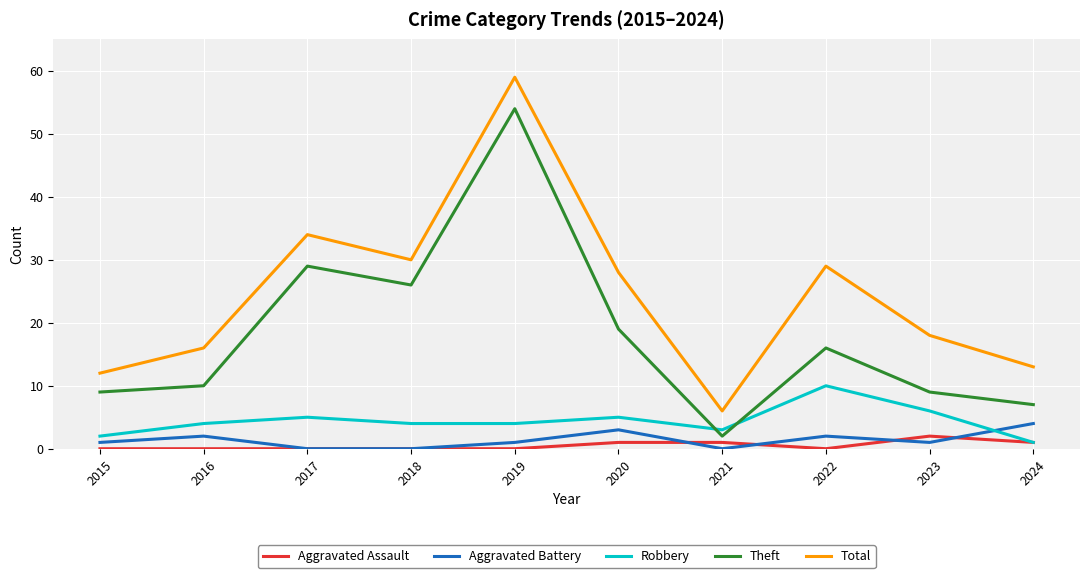

Does the chart have visible grid lines?

Yes